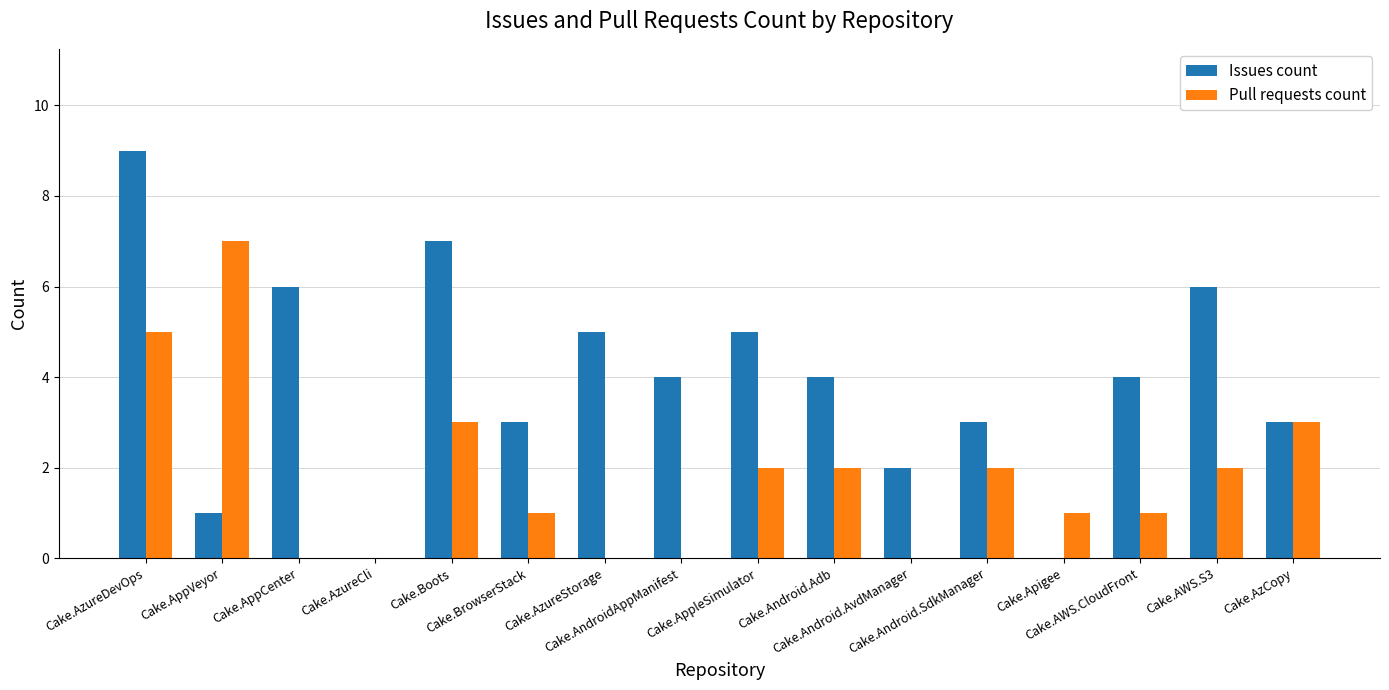

Where does the Issues count series first go above 4?

Cake.AzureDevOps